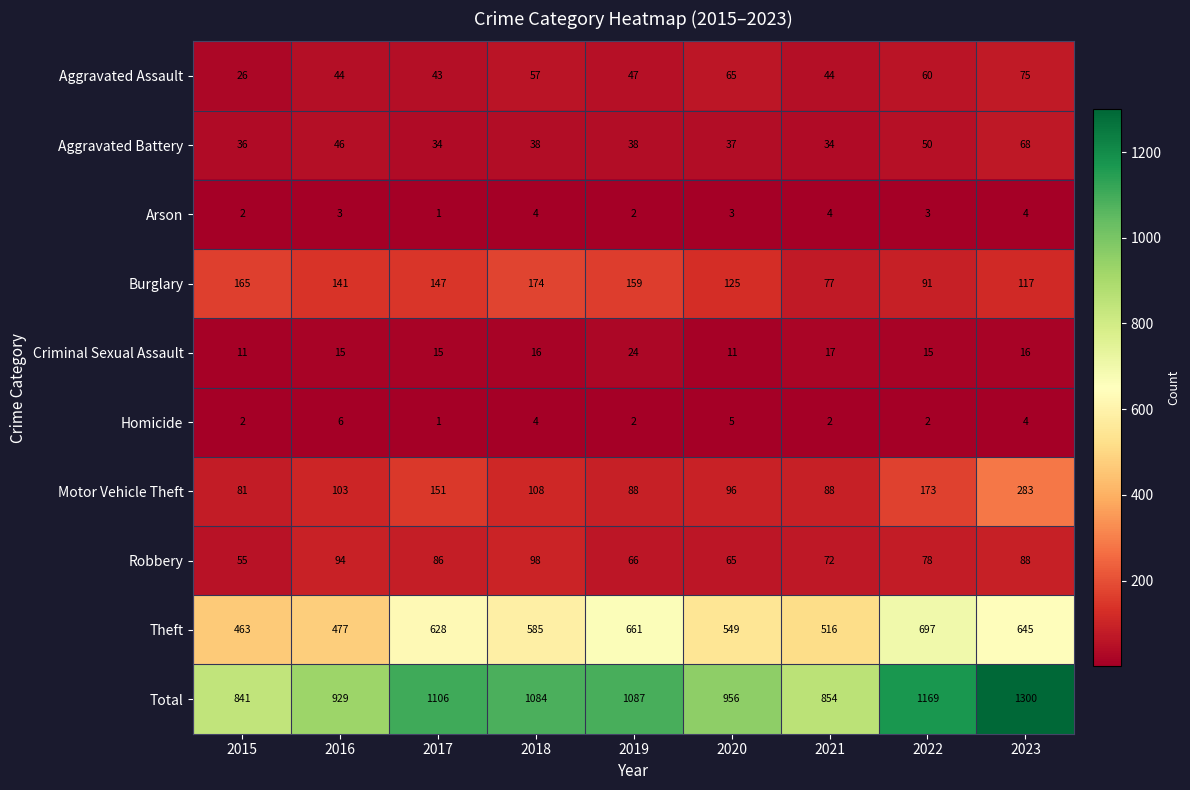

True or false: Robbery has a value of 86 at 2017.

True